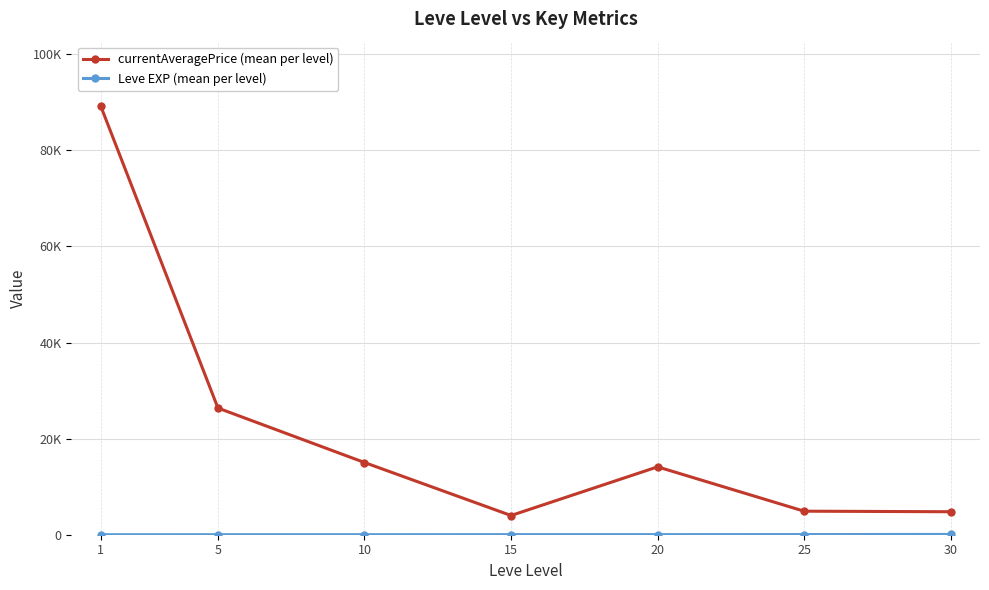

Which series has the largest range (max minus min)?

currentAveragePrice (mean per level)